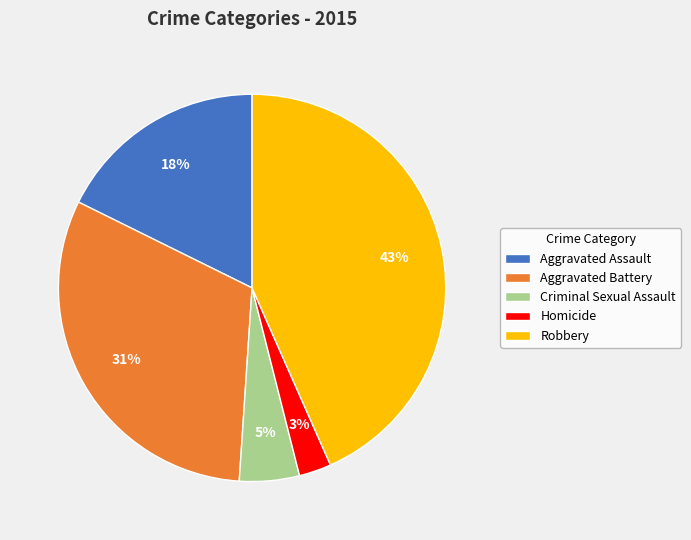

Combined, do Aggravated Battery and Criminal Sexual Assault account for over 50%?

No